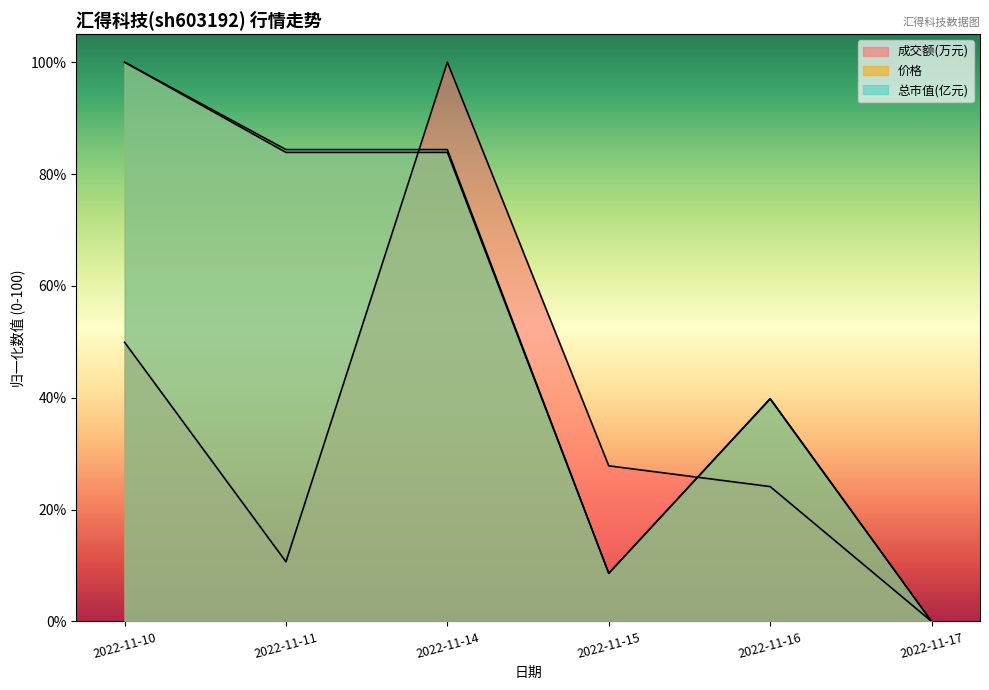

Where is the first local minimum for 总市值(亿元)?

2022-11-15